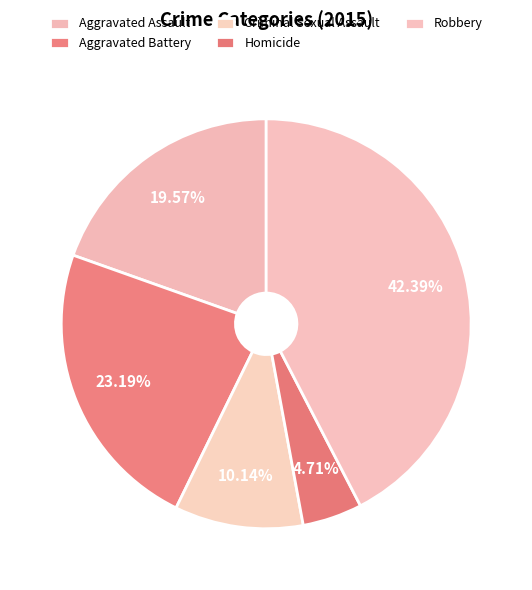

To the nearest percent, what is the difference between the largest and smallest slice percentages?

38%